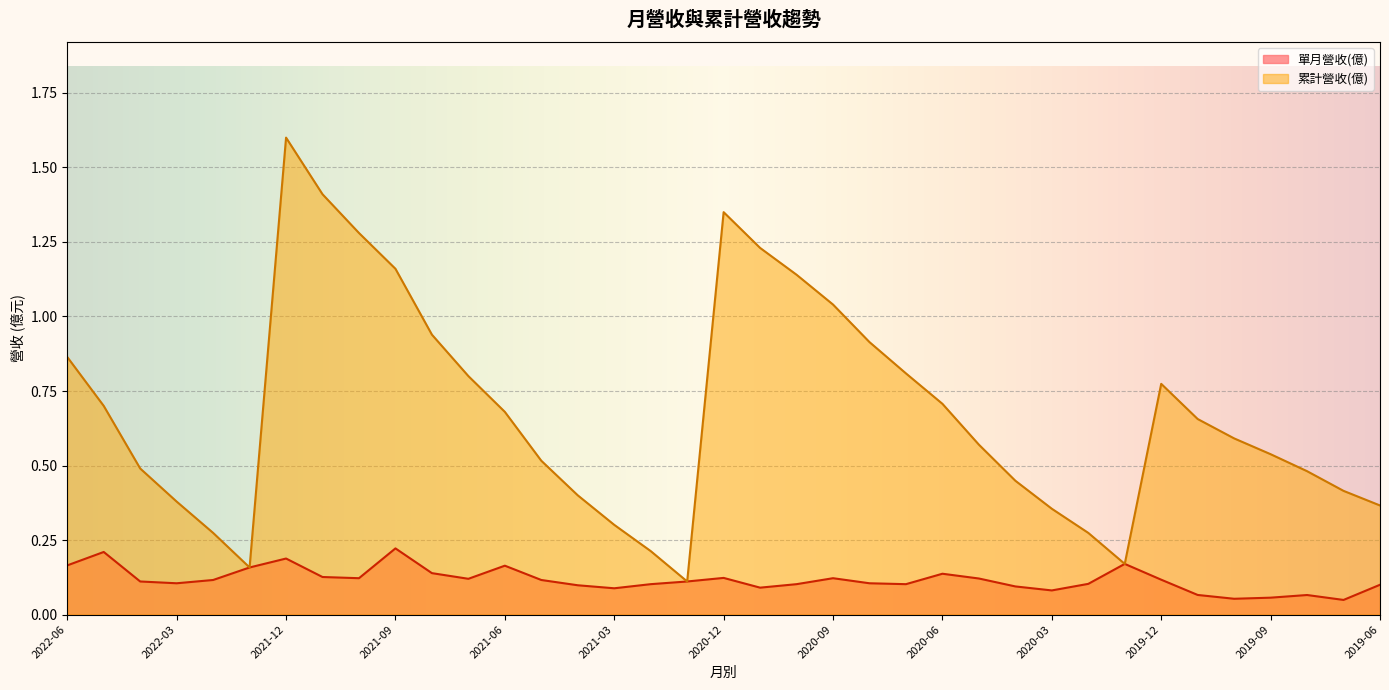

Which series has the largest total across all categories?

累計營收(億)